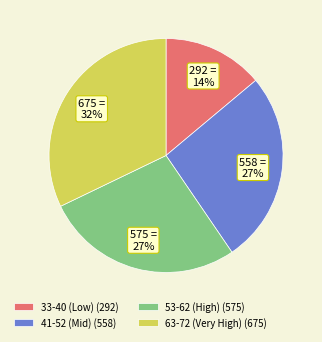

Does any single category account for the majority?

No